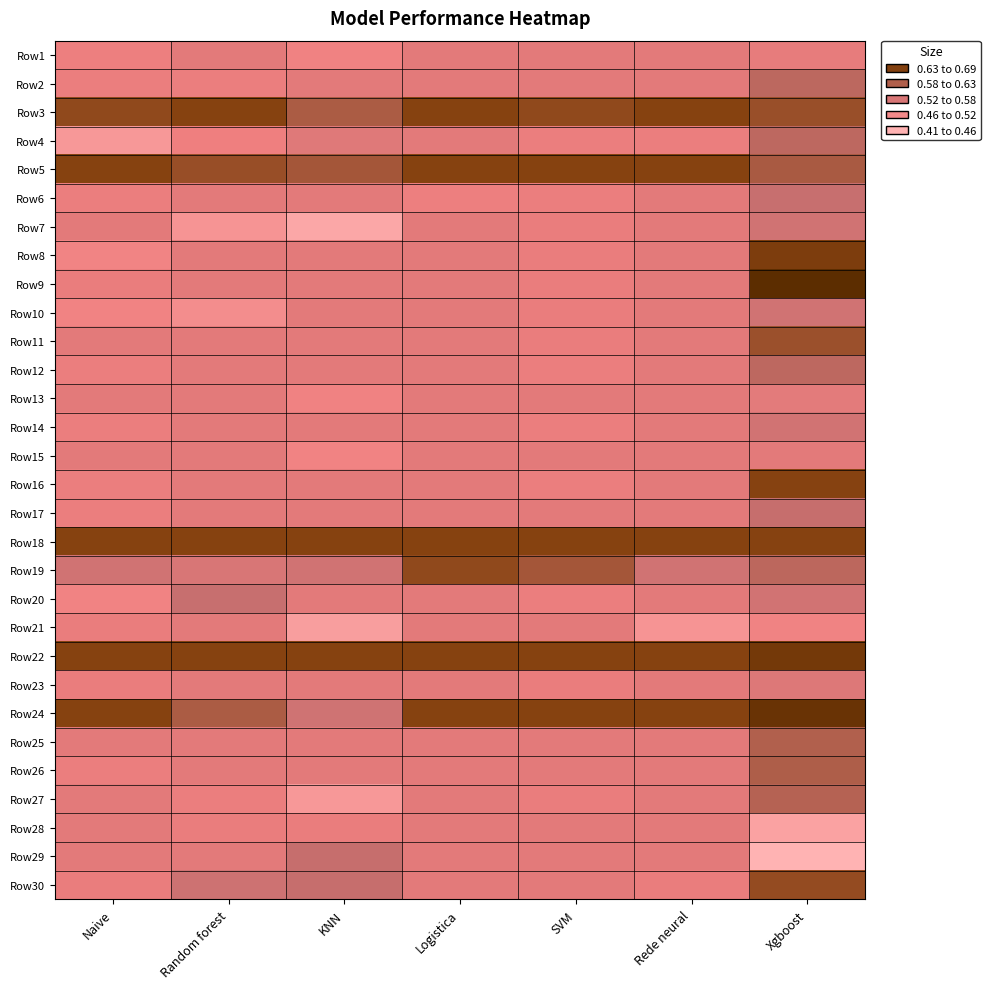

Reading left to right, what are all the values shown in this chart?

Row1: Naive=0.5	Random forest=0.5	KNN=0.5	Logistica=0.5	SVM=0.5	Rede neural=0.5	Xgboost=0.5
Row2: Naive=0.5	Random forest=0.5	KNN=0.5	Logistica=0.5	SVM=0.5	Rede neural=0.5	Xgboost=0.6
Row3: Naive=0.6	Random forest=0.6	KNN=0.6	Logistica=0.6	SVM=0.6	Rede neural=0.6	Xgboost=0.6
Row4: Naive=0.4	Random forest=0.5	KNN=0.5	Logistica=0.5	SVM=0.5	Rede neural=0.5	Xgboost=0.6
Row5: Naive=0.6	Random forest=0.6	KNN=0.6	Logistica=0.6	SVM=0.6	Rede neural=0.6	Xgboost=0.6
Row6: Naive=0.5	Random forest=0.5	KNN=0.5	Logistica=0.5	SVM=0.5	Rede neural=0.5	Xgboost=0.5
Row7: Naive=0.5	Random forest=0.5	KNN=0.4	Logistica=0.5	SVM=0.5	Rede neural=0.5	Xgboost=0.5
Row8: Naive=0.5	Random forest=0.5	KNN=0.5	Logistica=0.5	SVM=0.5	Rede neural=0.5	Xgboost=0.6
Row9: Naive=0.5	Random forest=0.5	KNN=0.5	Logistica=0.5	SVM=0.5	Rede neural=0.5	Xgboost=0.7
Row10: Naive=0.5	Random forest=0.5	KNN=0.5	Logistica=0.5	SVM=0.5	Rede neural=0.5	Xgboost=0.5
Row11: Naive=0.5	Random forest=0.5	KNN=0.5	Logistica=0.5	SVM=0.5	Rede neural=0.5	Xgboost=0.6
Row12: Naive=0.5	Random forest=0.5	KNN=0.5	Logistica=0.5	SVM=0.5	Rede neural=0.5	Xgboost=0.6
Row13: Naive=0.5	Random forest=0.5	KNN=0.5	Logistica=0.5	SVM=0.5	Rede neural=0.5	Xgboost=0.5
Row14: Naive=0.5	Random forest=0.5	KNN=0.5	Logistica=0.5	SVM=0.5	Rede neural=0.5	Xgboost=0.5
Row15: Naive=0.5	Random forest=0.5	KNN=0.5	Logistica=0.5	SVM=0.5	Rede neural=0.5	Xgboost=0.5
Row16: Naive=0.5	Random forest=0.5	KNN=0.5	Logistica=0.5	SVM=0.5	Rede neural=0.5	Xgboost=0.6
Row17: Naive=0.5	Random forest=0.5	KNN=0.5	Logistica=0.5	SVM=0.5	Rede neural=0.5	Xgboost=0.5
Row18: Naive=0.6	Random forest=0.6	KNN=0.6	Logistica=0.6	SVM=0.6	Rede neural=0.6	Xgboost=0.6
Row19: Naive=0.5	Random forest=0.5	KNN=0.5	Logistica=0.6	SVM=0.6	Rede neural=0.5	Xgboost=0.6
Row20: Naive=0.5	Random forest=0.5	KNN=0.5	Logistica=0.5	SVM=0.5	Rede neural=0.5	Xgboost=0.5
Row21: Naive=0.5	Random forest=0.5	KNN=0.4	Logistica=0.5	SVM=0.5	Rede neural=0.5	Xgboost=0.5
Row22: Naive=0.6	Random forest=0.6	KNN=0.6	Logistica=0.6	SVM=0.6	Rede neural=0.6	Xgboost=0.7
Row23: Naive=0.5	Random forest=0.5	KNN=0.5	Logistica=0.5	SVM=0.5	Rede neural=0.5	Xgboost=0.5
Row24: Naive=0.6	Random forest=0.6	KNN=0.5	Logistica=0.6	SVM=0.6	Rede neural=0.6	Xgboost=0.7
Row25: Naive=0.5	Random forest=0.5	KNN=0.5	Logistica=0.5	SVM=0.5	Rede neural=0.5	Xgboost=0.6
Row26: Naive=0.5	Random forest=0.5	KNN=0.5	Logistica=0.5	SVM=0.5	Rede neural=0.5	Xgboost=0.6
Row27: Naive=0.5	Random forest=0.5	KNN=0.4	Logistica=0.5	SVM=0.5	Rede neural=0.5	Xgboost=0.6
Row28: Naive=0.5	Random forest=0.5	KNN=0.5	Logistica=0.5	SVM=0.5	Rede neural=0.5	Xgboost=0.4
Row29: Naive=0.5	Random forest=0.5	KNN=0.6	Logistica=0.5	SVM=0.5	Rede neural=0.5	Xgboost=0.4
Row30: Naive=0.5	Random forest=0.5	KNN=0.6	Logistica=0.5	SVM=0.5	Rede neural=0.5	Xgboost=0.6